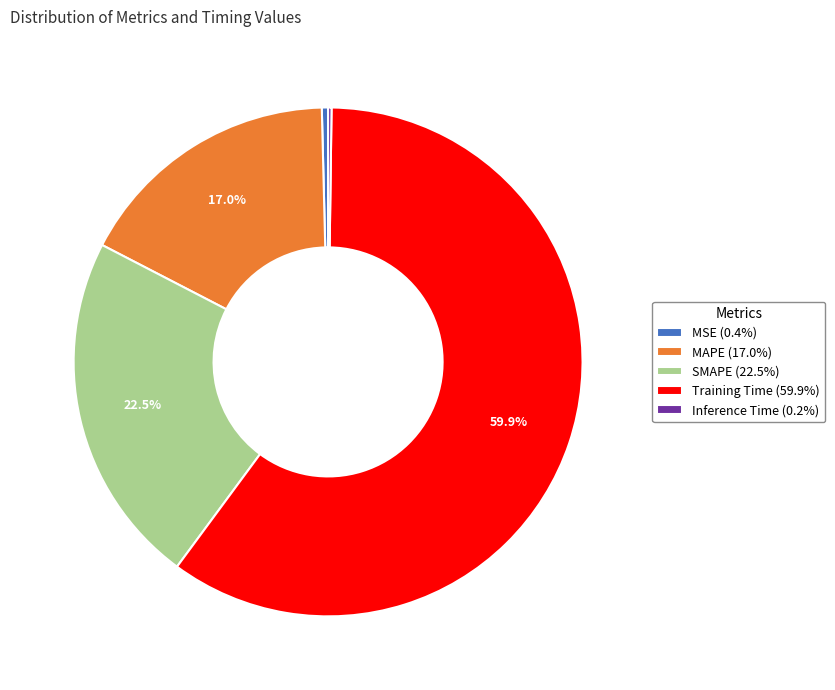

What percentage do SMAPE (22.5%) and MAPE (17.0%) together represent?

39.5%